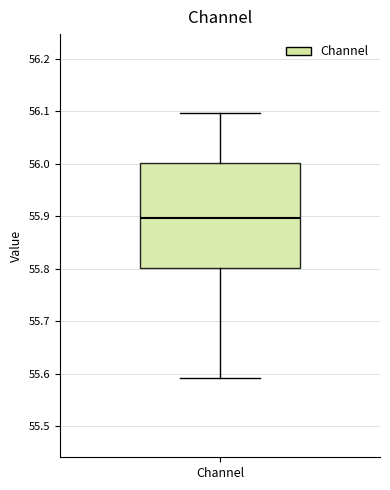

Transcribe this box plot: give where the median line is, the range the box spans, and where the two whiskers end, as read against the y-axis. The values are not printed on the chart, so give them approximately, as read against the axis.

median 55.90, box 55.80 to 56.00, whiskers 55.59 to 56.10